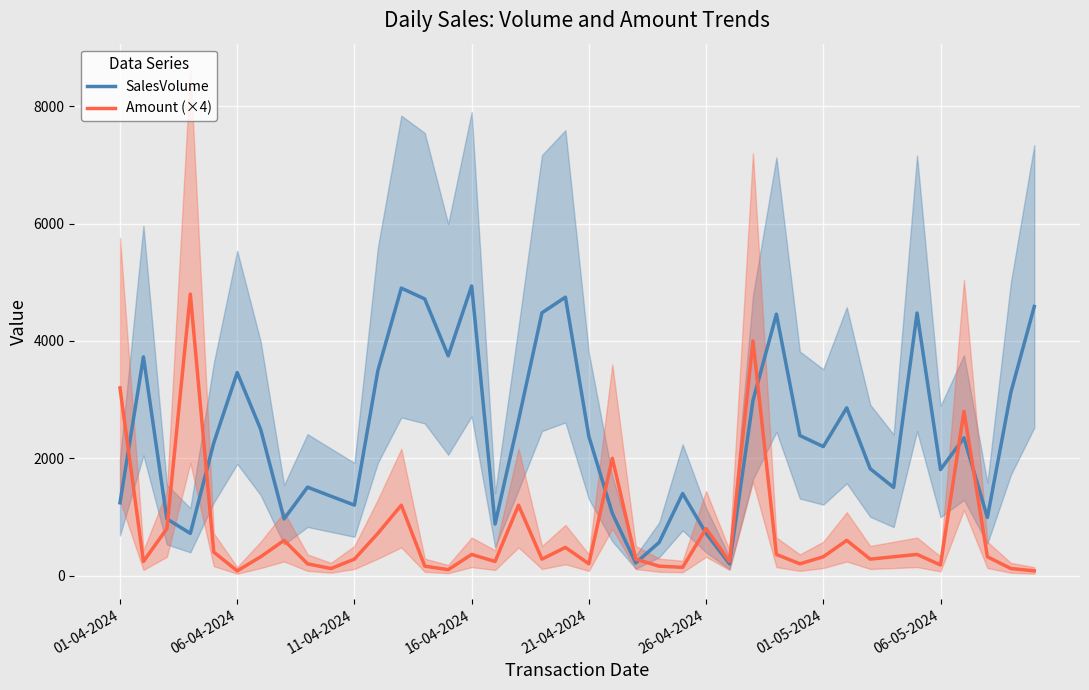

How many intersections are there between Amount (×4) and SalesVolume?

9